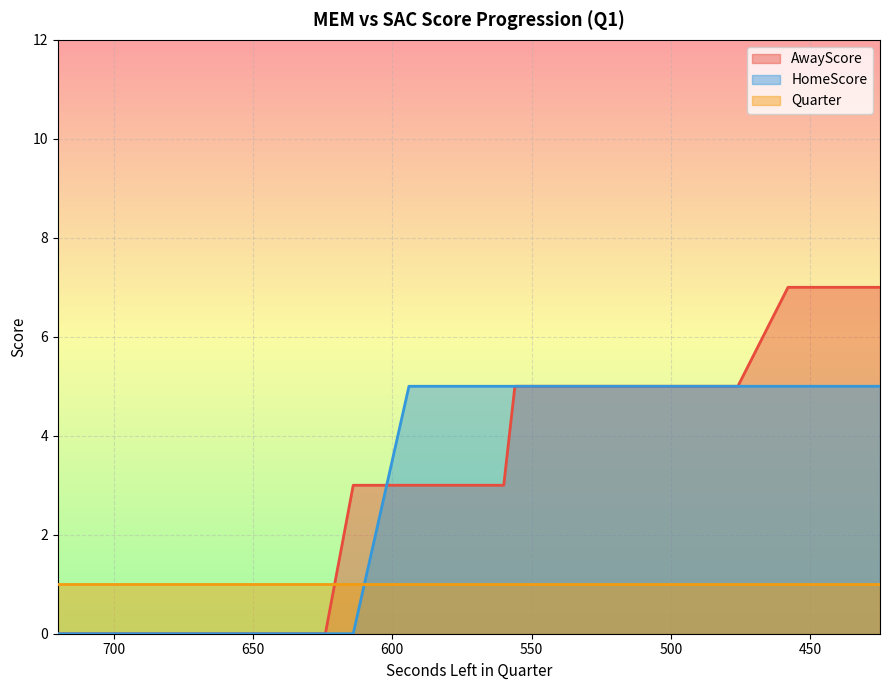

The HomeScore series shows -2 at 720. True or false?

False